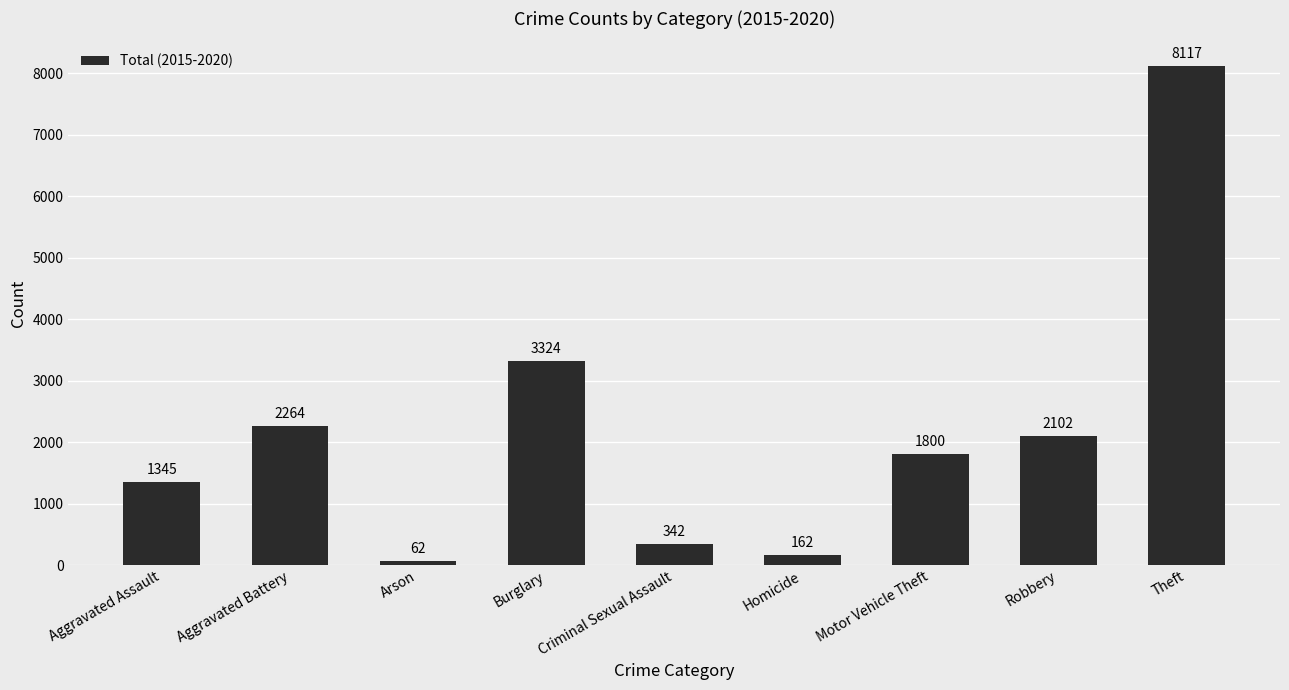

What is the value of the 1st bar from the left?

1345